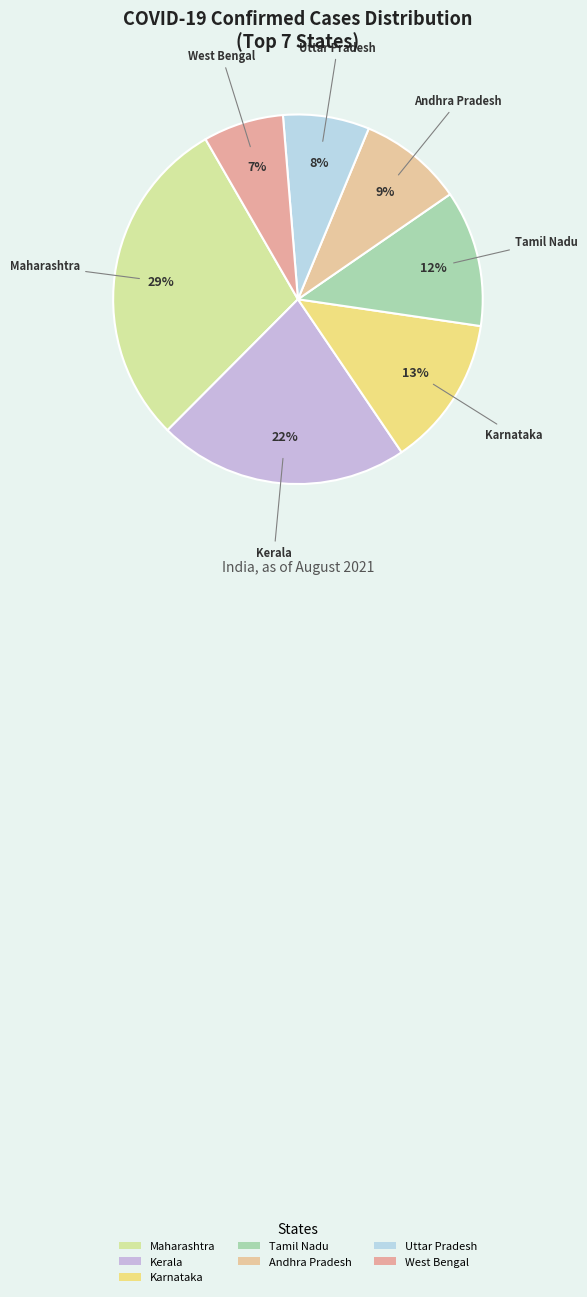

How many slices are in this pie chart?

7